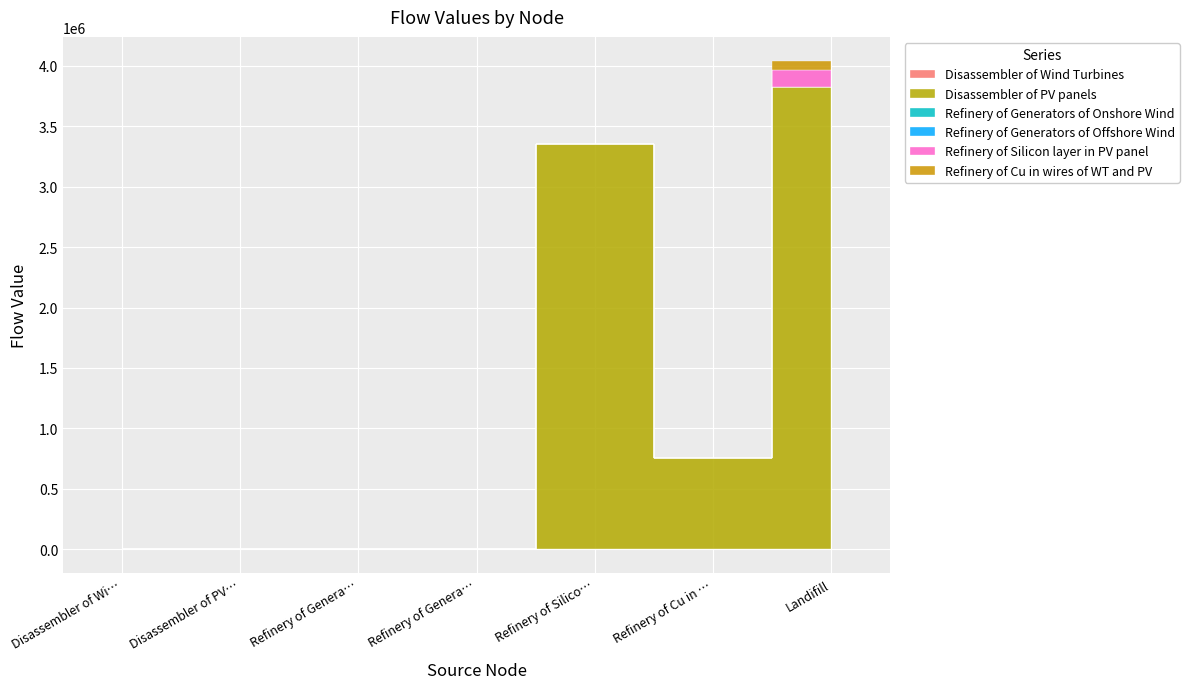

Is the value of Refinery of Silicon layer in PV panel at Landifill greater than the value of Refinery of Generators of Onshore Wind at Disassembler of PV panels?

Yes